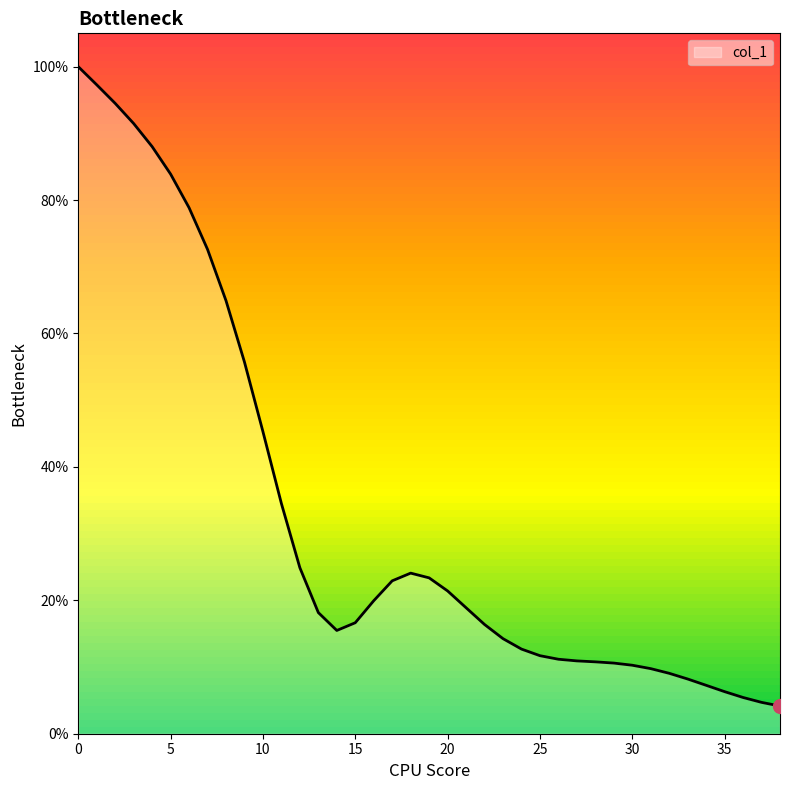

Does the chart display data point markers on the line(s)?

No